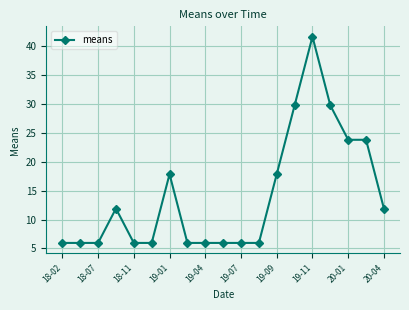

What is the average value?

14.1